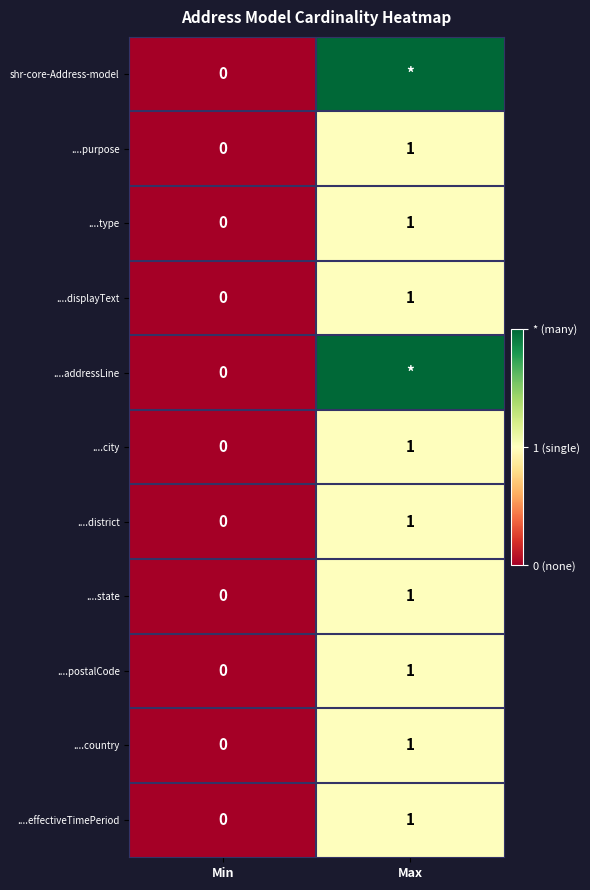

At which category is the sum across all series the highest?

Max